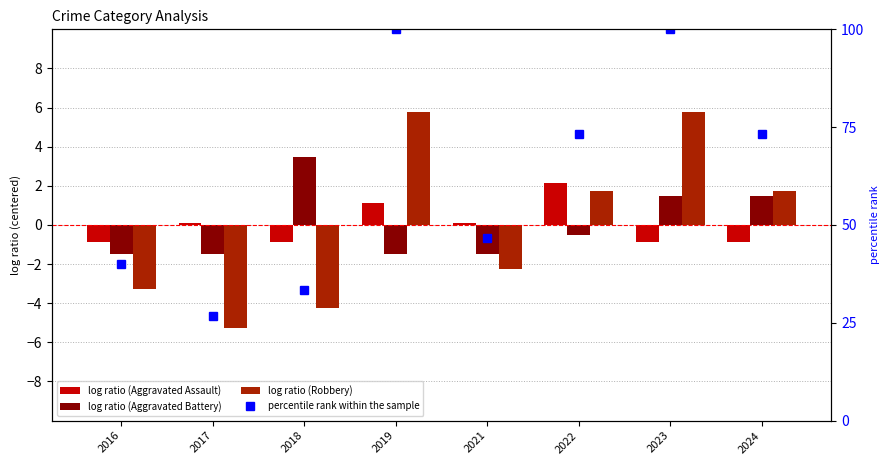

What is the highest value of the Aggravated Battery series?

3.5